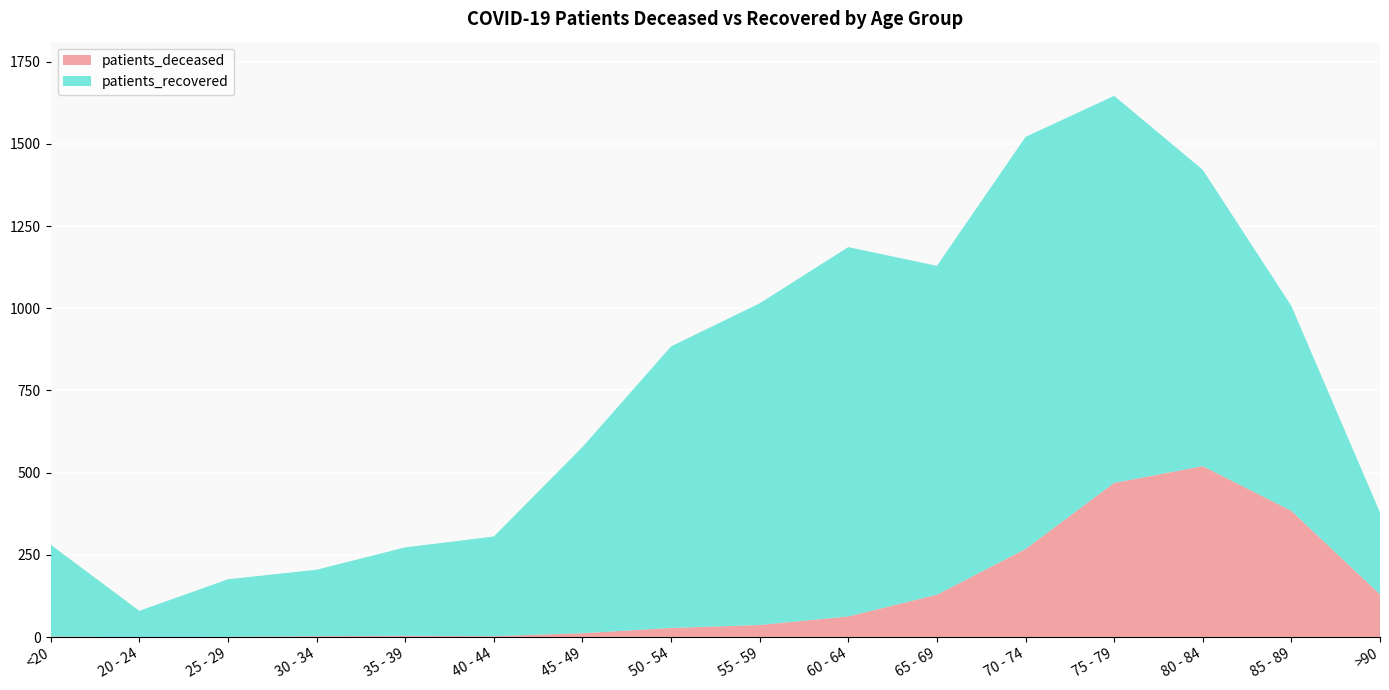

Reading right to left, list all the values displayed in this chart.

patients_deceased: >90=130	85 - 89=384	80 - 84=520	75 - 79=469	70 - 74=268	65 - 69=129	60 - 64=63	55 - 59=37	50 - 54=28	45 - 49=12	40 - 44=3	35 - 39=4	30 - 34=3	25 - 29=1	20 - 24=0	<20=2
patients_recovered: >90=249	85 - 89=623	80 - 84=901	75 - 79=1177	70 - 74=1253	65 - 69=1000	60 - 64=1123	55 - 59=978	50 - 54=856	45 - 49=566	40 - 44=303	35 - 39=269	30 - 34=202	25 - 29=175	20 - 24=80	<20=279